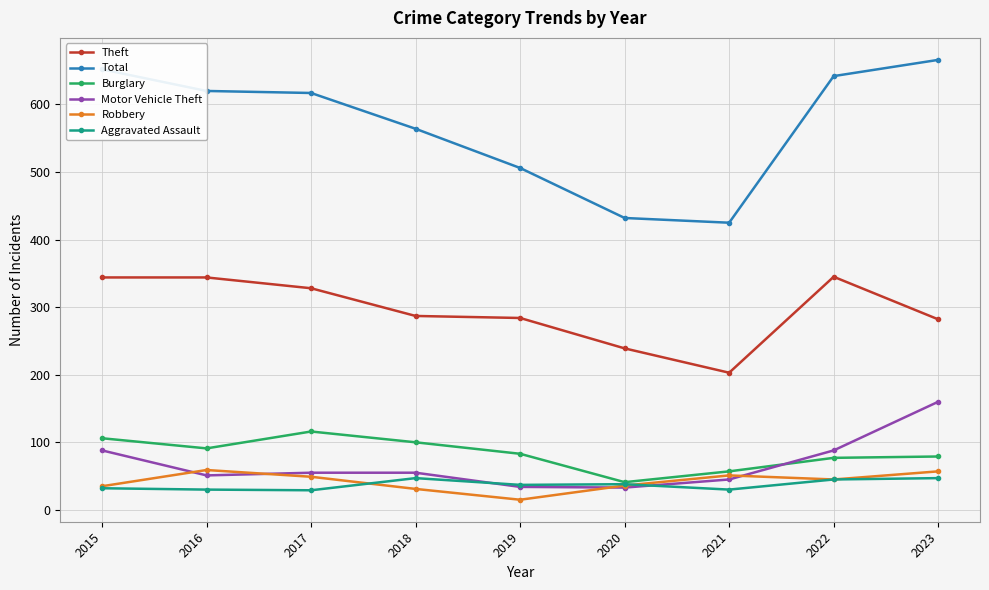

Which series has the largest total across all categories?

Total